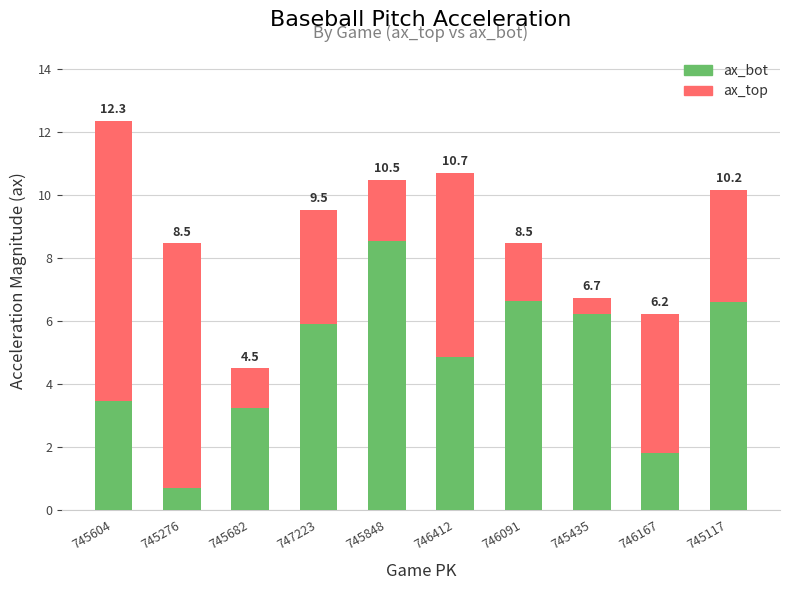

What is the approximate value of ax_bot at 746412?

4.8